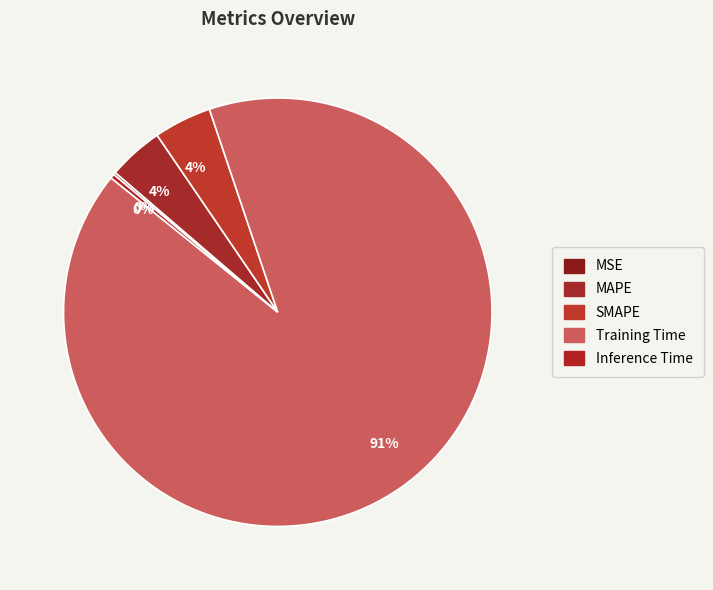

Between SMAPE and Inference Time, which is larger?

SMAPE